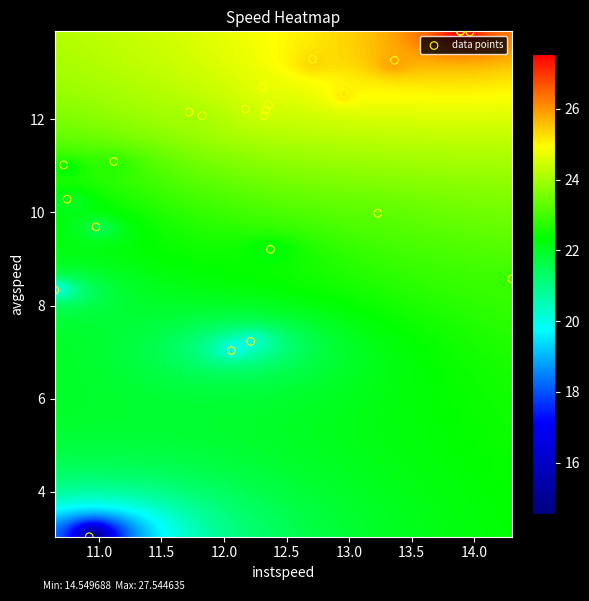

What Y value in the scatter plot is closest to 8?

8.3